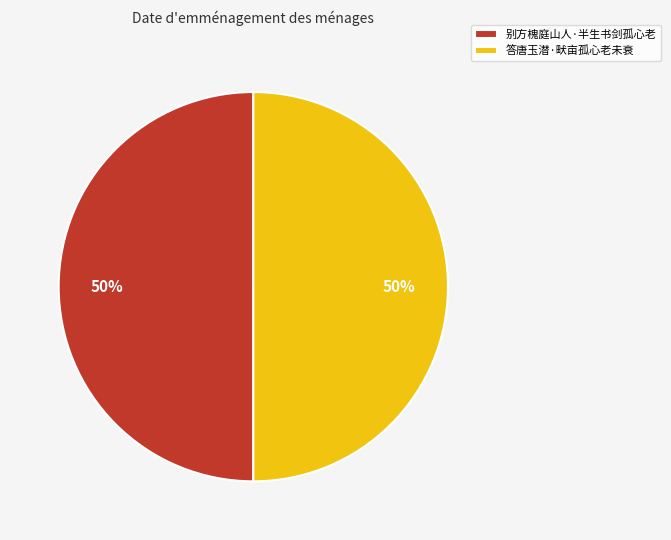

What percentage is the 答唐玉潜·畎亩孤心老未衰 slice, to the nearest percent?

50%